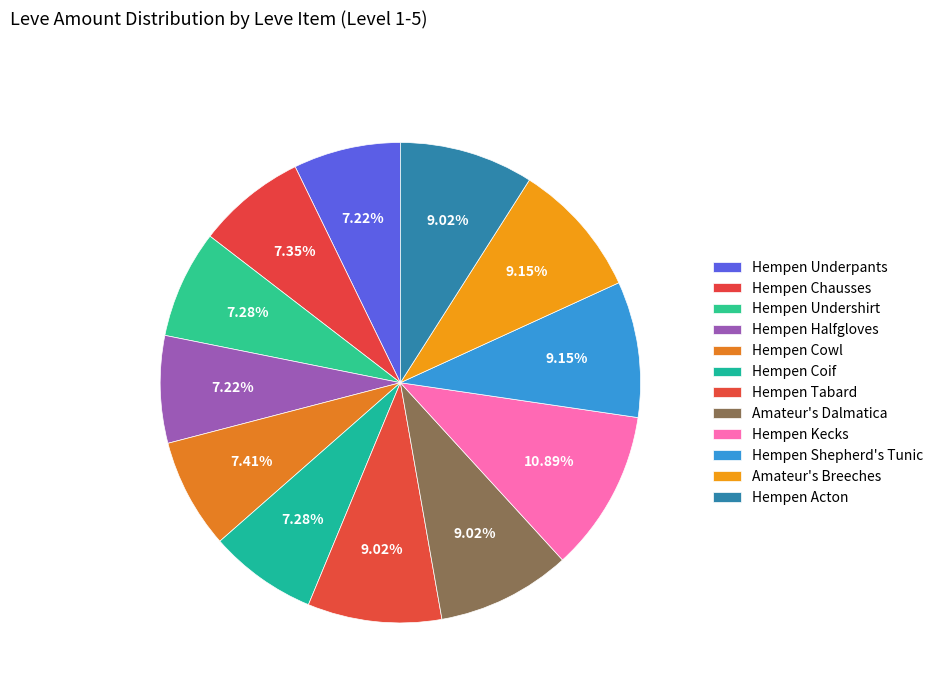

The Hempen Cowl slice represents 7% of the pie. True or false?

True